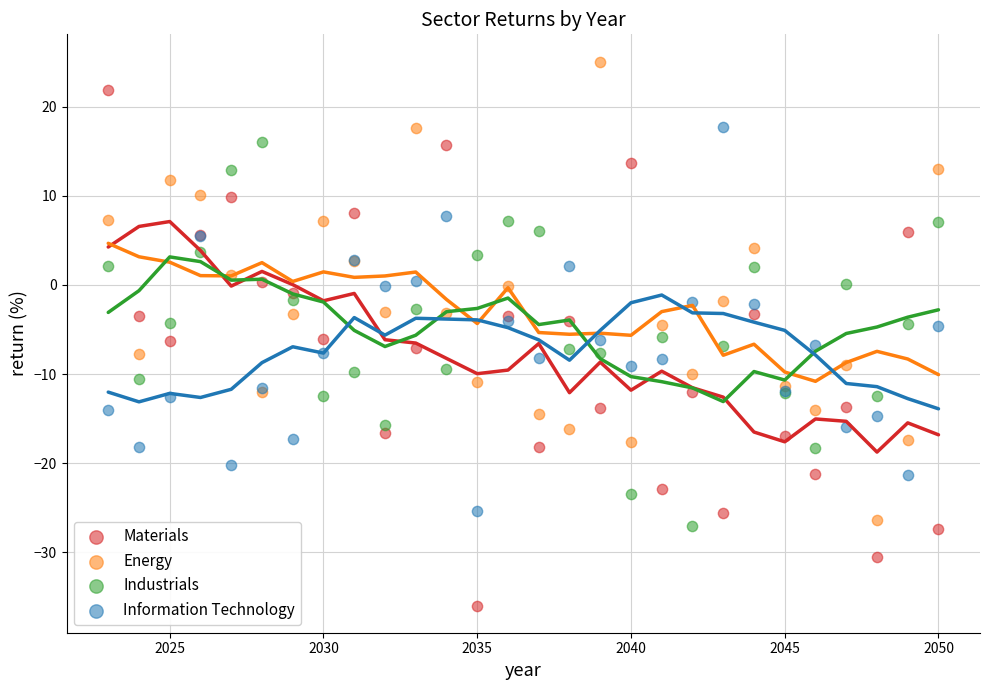

Which series reaches the maximum Y coordinate?

Energy